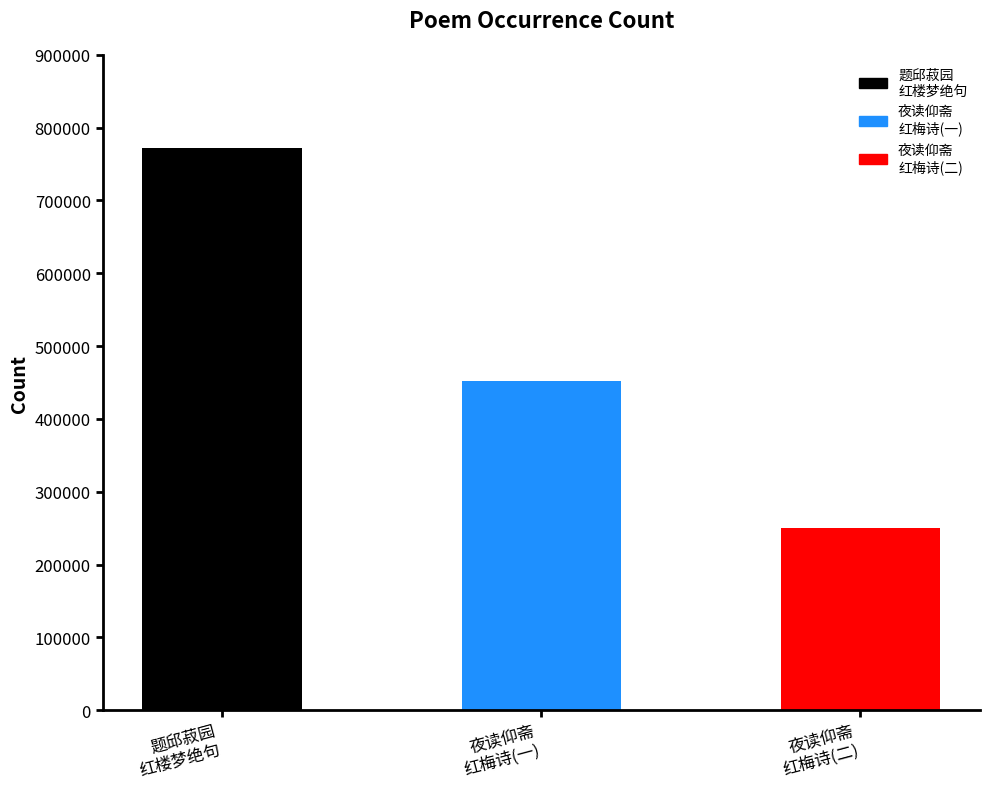

List the labels in order of value, largest first.

题邱菽园
红楼梦绝句, 夜读仰斋
红梅诗(一), 夜读仰斋
红梅诗(二)